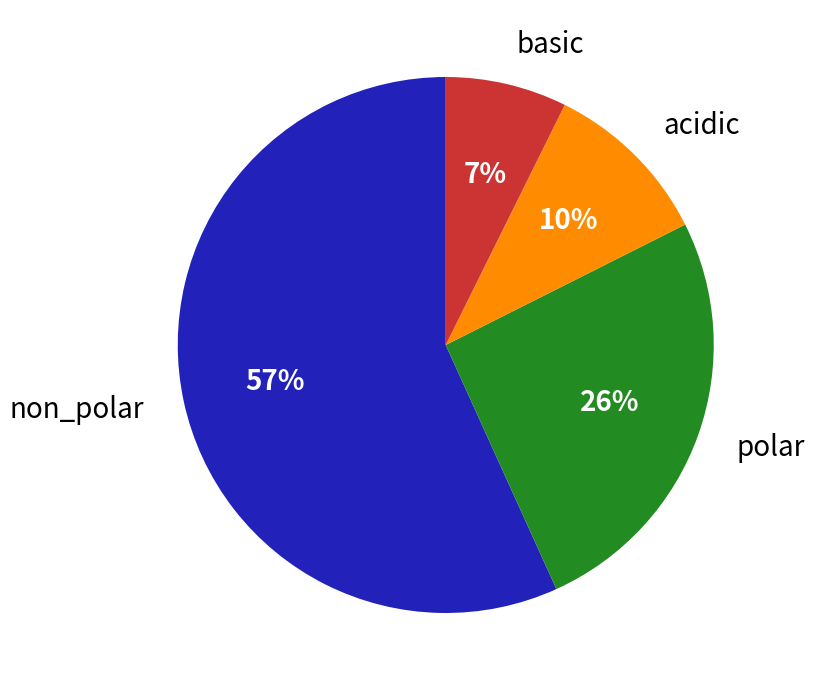

What percentage is the polar slice, to the nearest percent?

26%